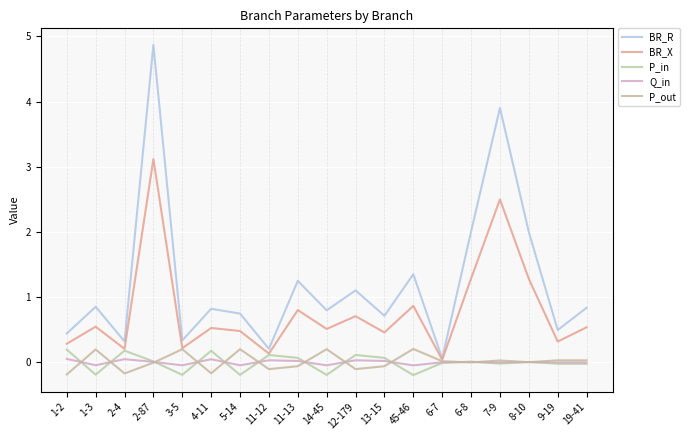

Which series has the largest range (max minus min)?

BR_R